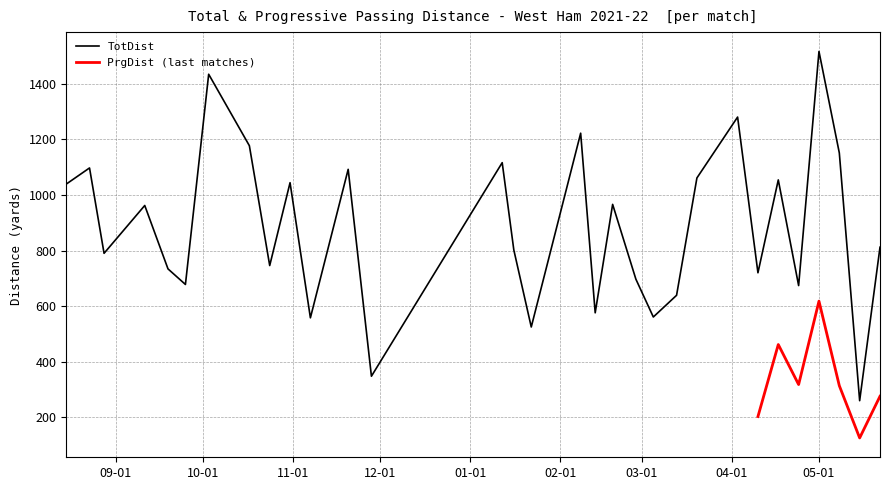

What is the minimum value for TotDist?

260